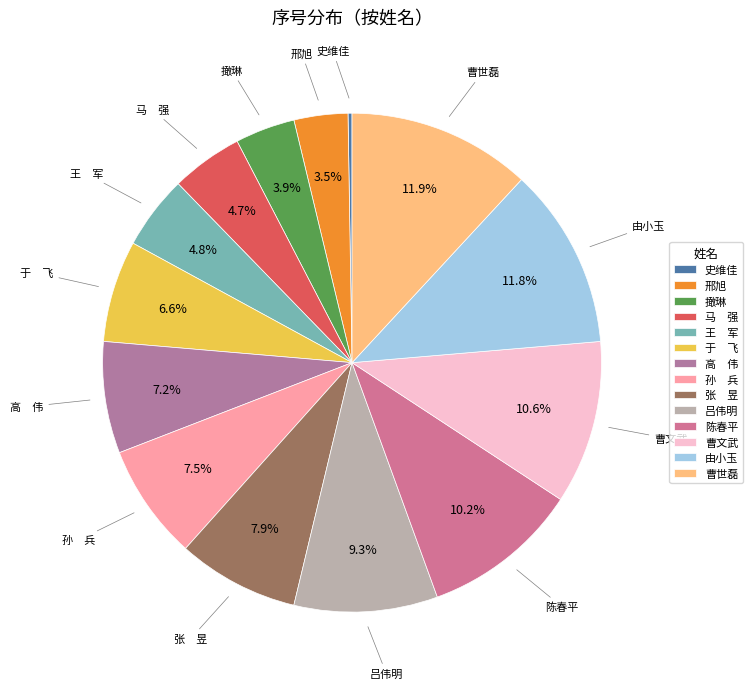

Which has a higher value, 撖琳 or 曹世磊?

曹世磊